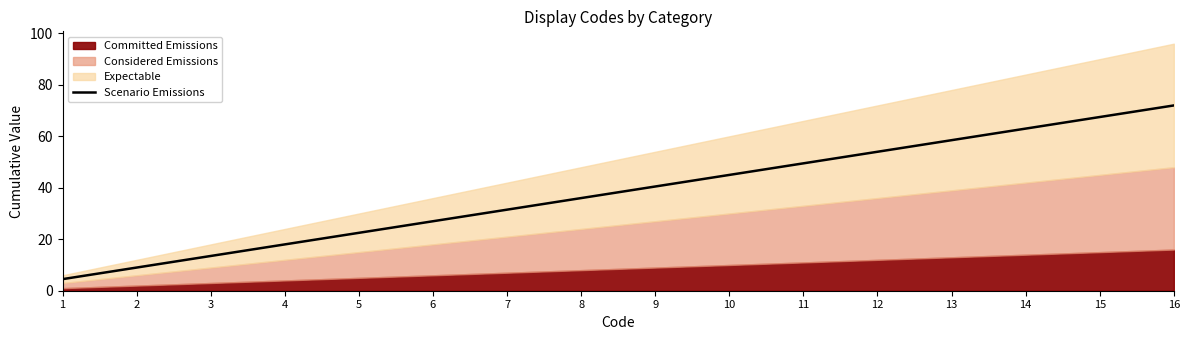

At which label is Scenario Emissions closest to 38?

8